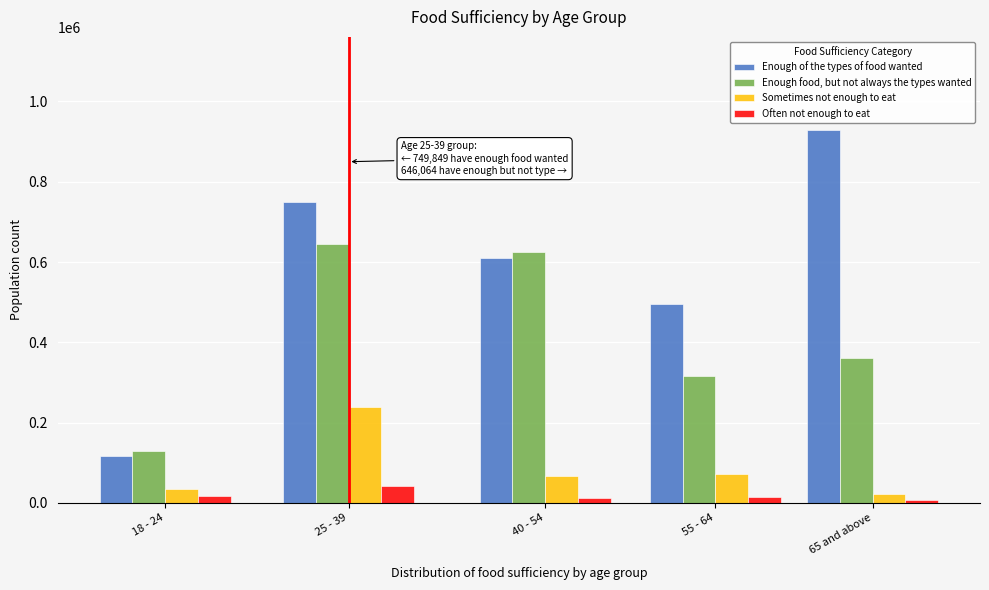

Which category has the highest value across all series?

65 and above